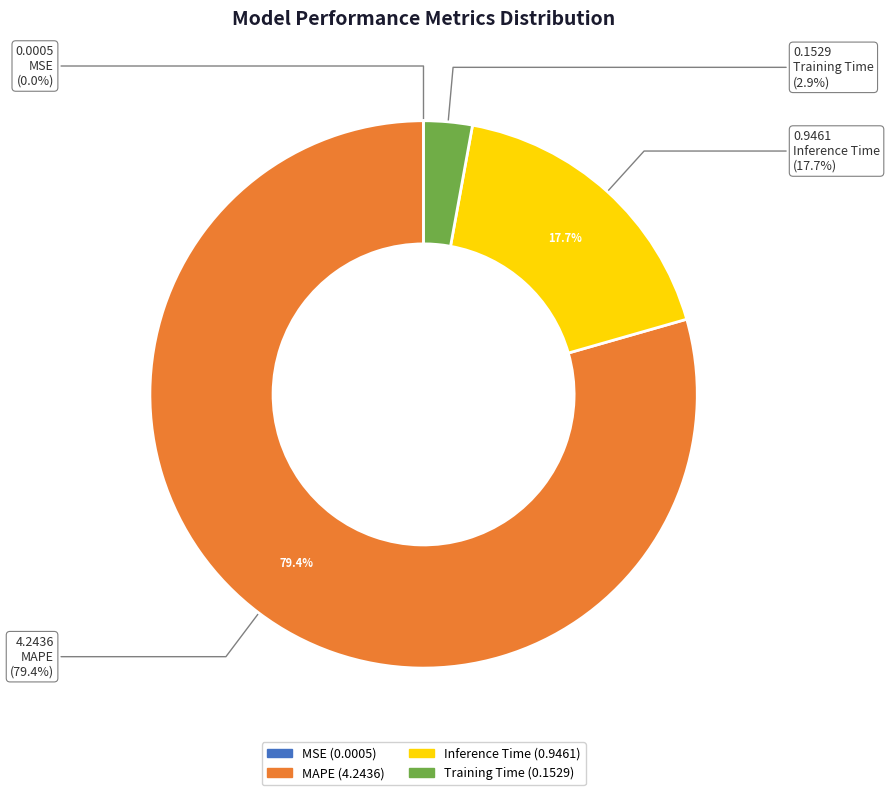

Combined, do MSE and Training Time account for over 50%?

No